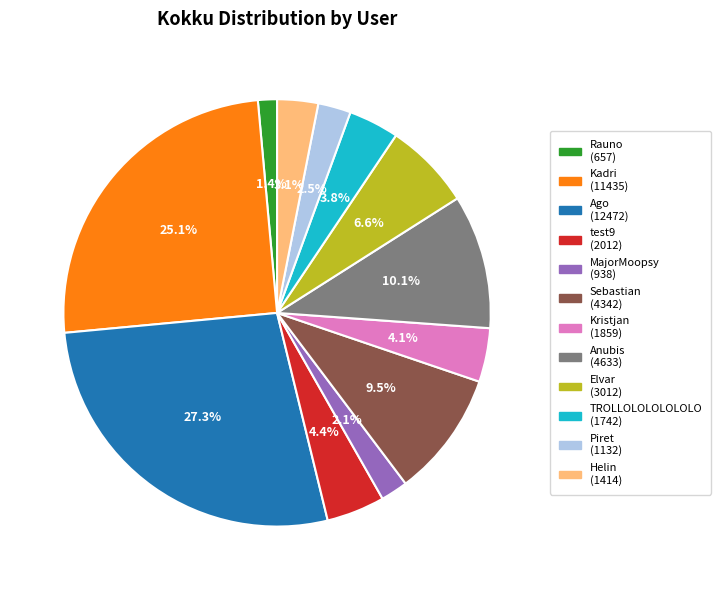

How many segments does this pie chart have?

12